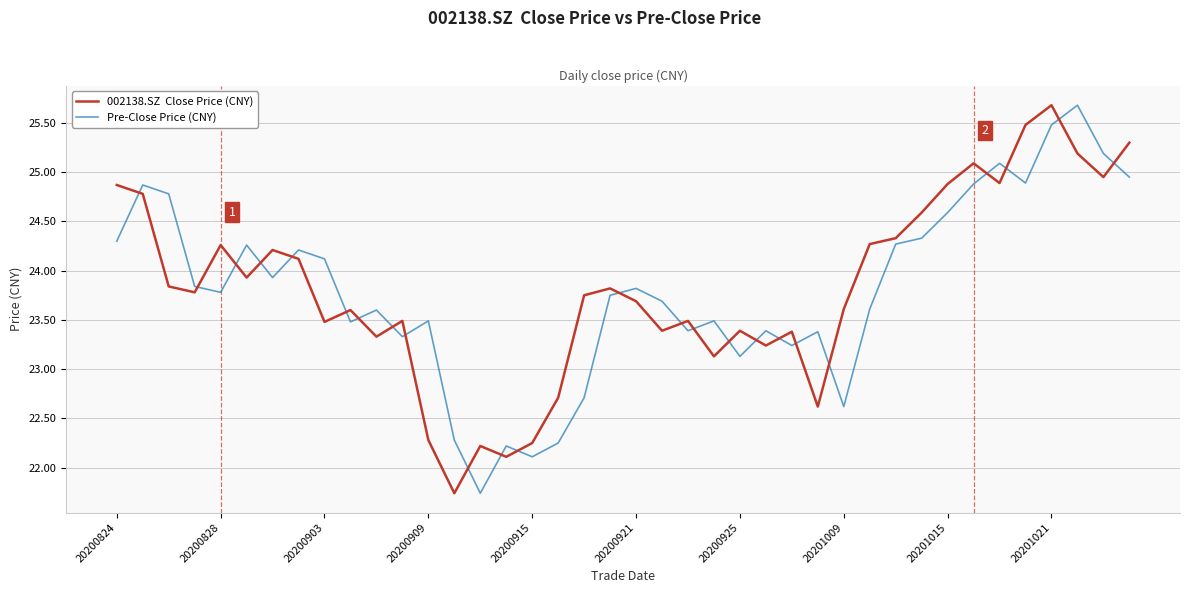

What is the greatest value displayed?

25.7